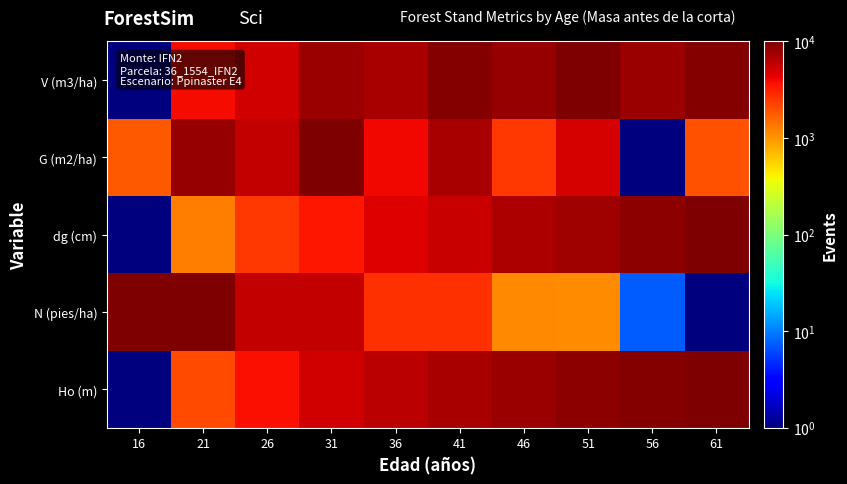

Reading left to right, list all the values displayed in this chart.

Ho (m): 16=1.0	21=2127.3	26=3781.1	31=5130.1	36=6250.4	41=7210.6	46=8041.4	51=8765.4	56=9420.8	61=10000.0
N (pies/ha): 16=10000.0	21=9959.3	26=5812.6	31=5786.3	36=2730.7	41=2715.1	46=1119.9	51=1109.9	56=7.3	61=1.0
dg (cm): 16=1.0	21=1255.5	26=2513.4	31=3488.0	36=4648.1	41=5616.0	46=6745.7	51=7733.8	56=8924.2	61=10000.0
G (m2/ha): 16=1835.0	21=8342.3	26=5667.7	31=10000.0	36=4027.6	41=7172.5	46=2516.9	51=4944.7	56=1.0	61=1911.4
V (m3/ha): 16=1.0	21=3918.8	26=5113.7	31=7892.2	36=7109.3	41=9380.2	46=8119.7	51=10000.0	56=7885.9	61=9429.9